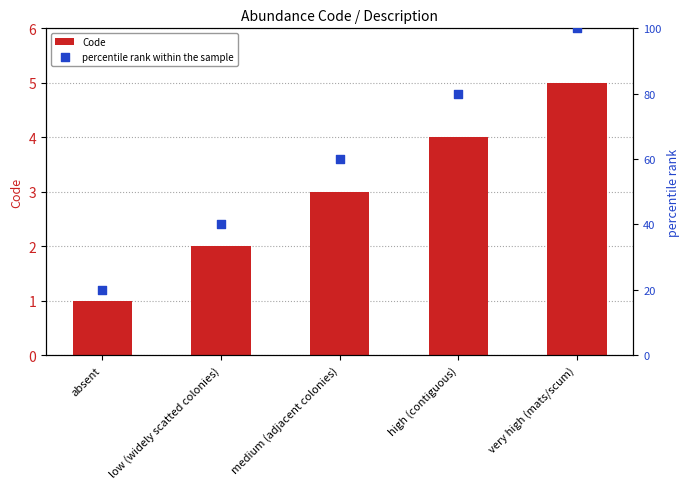

At how many categories does at least one series exceed 16?

5